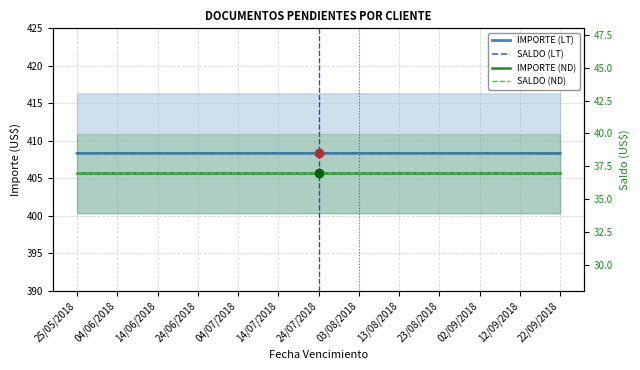

What is the approximate value of SALDO (LT) at 02/09/2018?

408.3